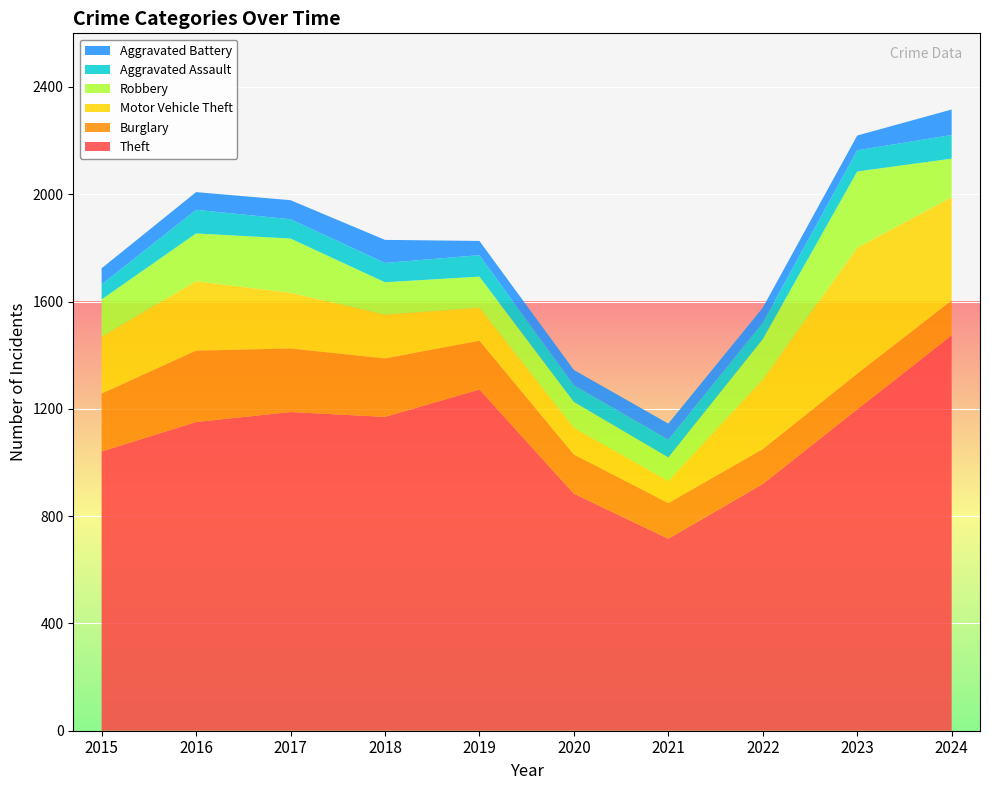

Reading left to right, list all the values displayed in this chart.

Theft: 1041	1151	1188	1170	1272	884	716	920	1198	1474
Burglary: 216	266	237	218	182	146	133	130	133	130
Motor Vehicle Theft: 212	259	208	163	123	99	82	259	470	385
Robbery: 139	178	202	121	116	97	88	151	284	144
Aggravated Assault: 56	88	72	72	80	62	66	61	79	88
Aggravated Battery: 60	66	71	86	53	57	60	56	55	95